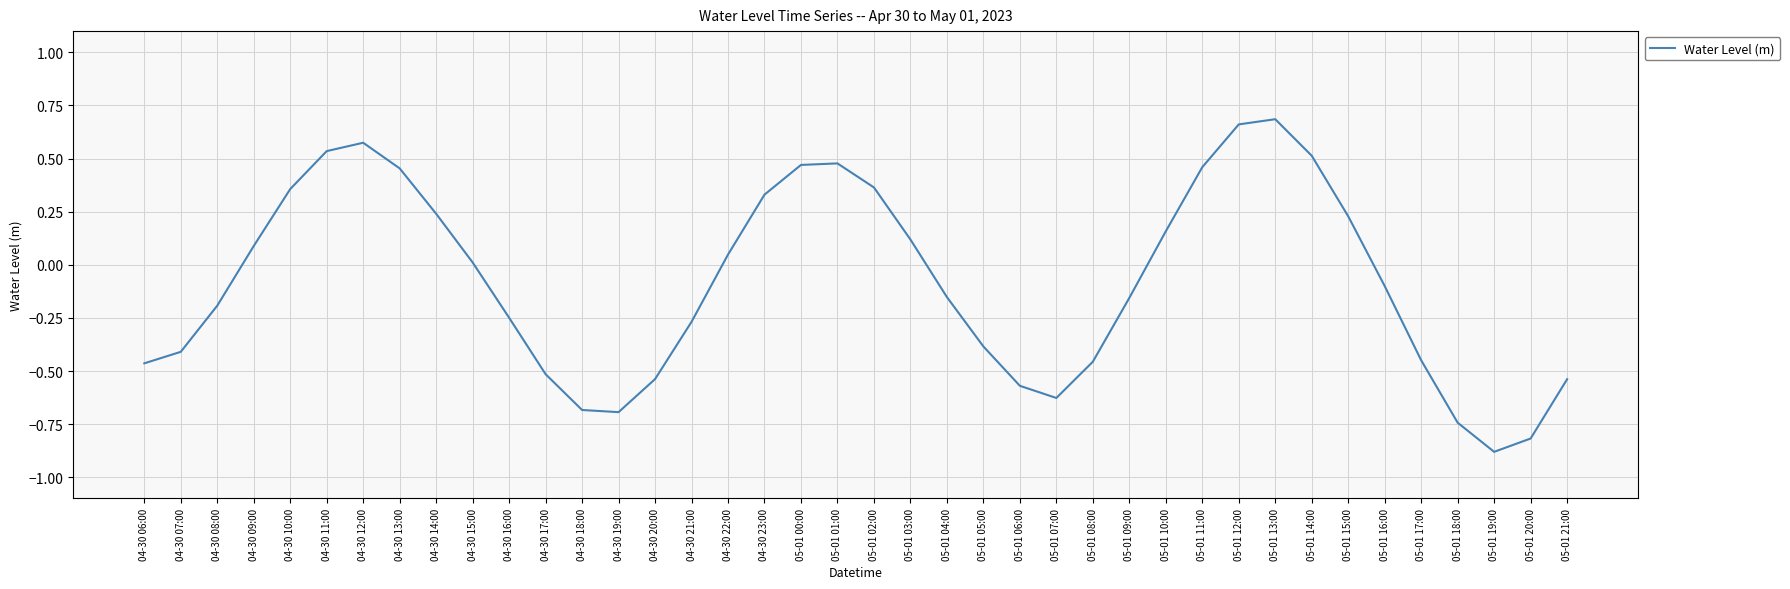

What is the difference between the maximum and minimum values?

1.6